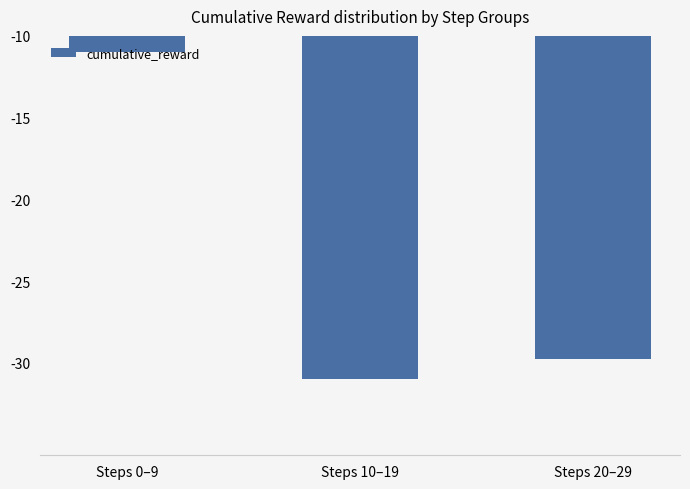

What is the smallest value displayed?

-31.0